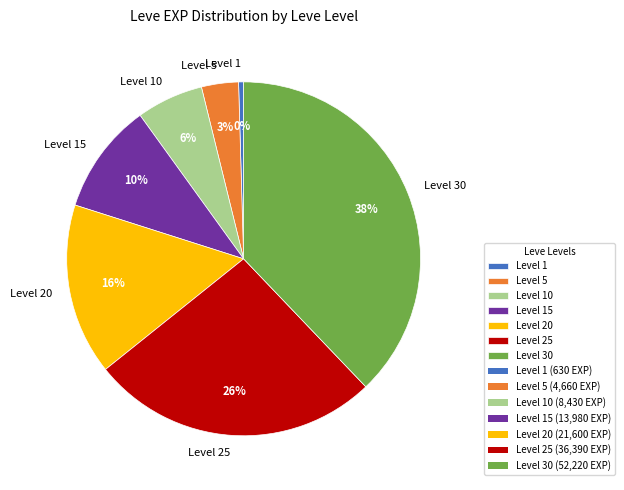

Approximately how many times larger is the value at Level 20 compared to Level 1?

34.3